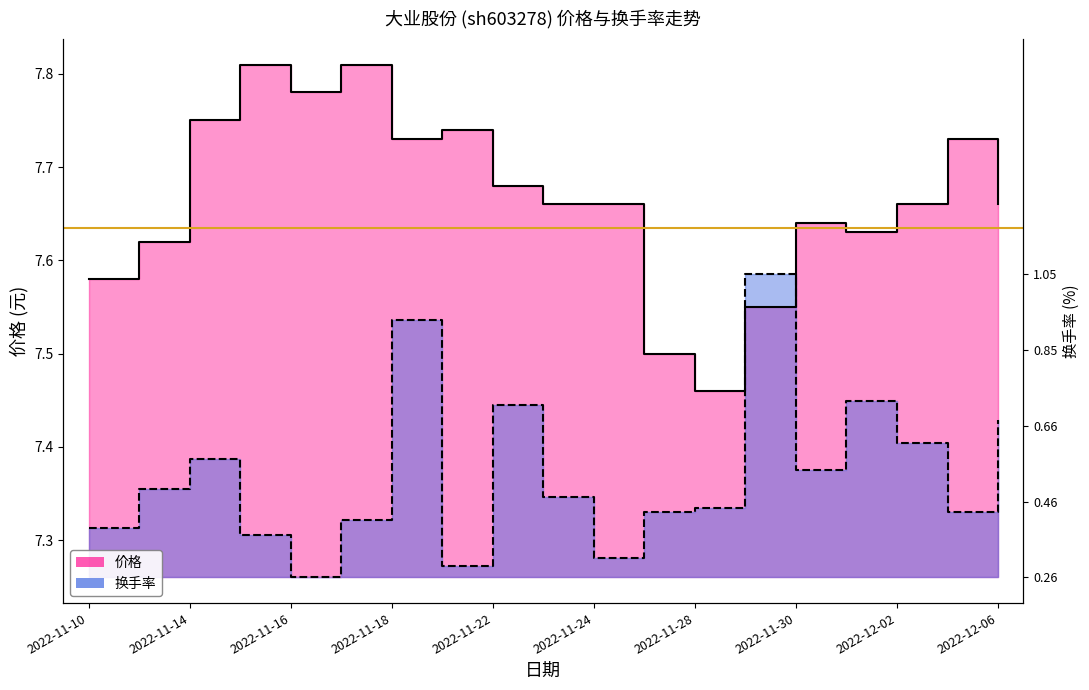

Which series has the largest total across all categories?

价格